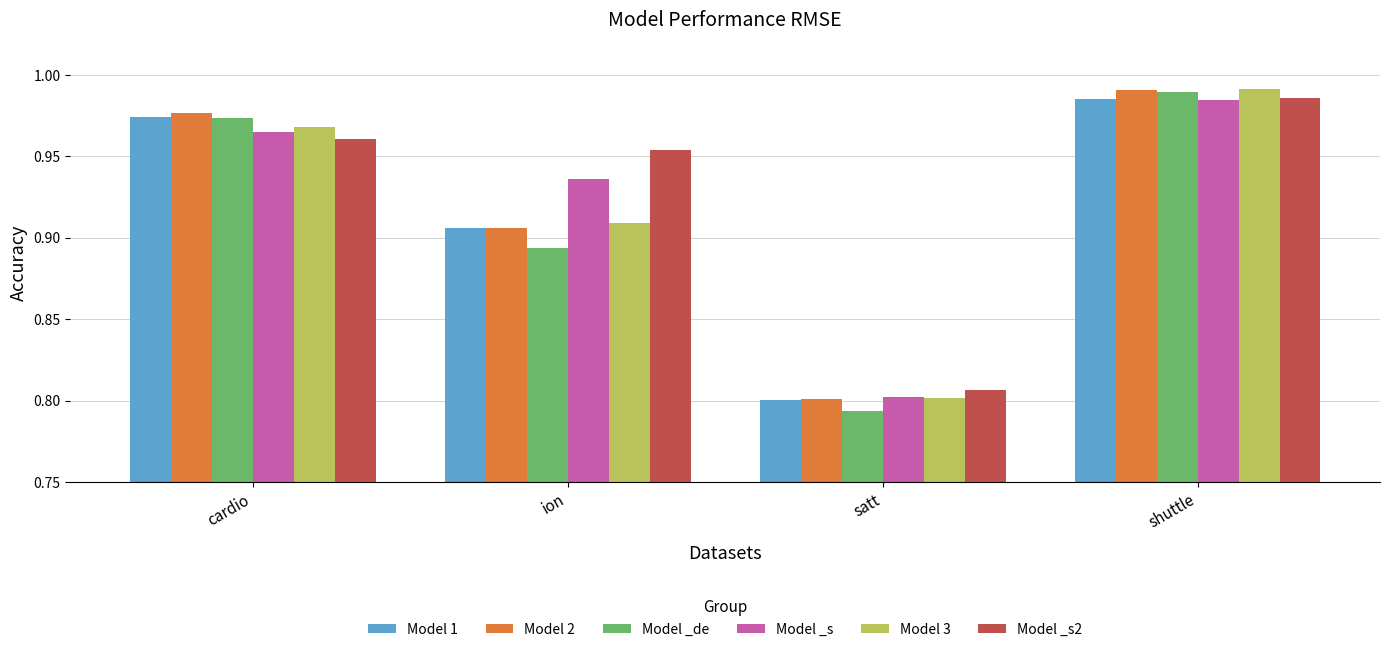

What is the difference between the second highest and minimum values in the Model _s2 series?

0.2